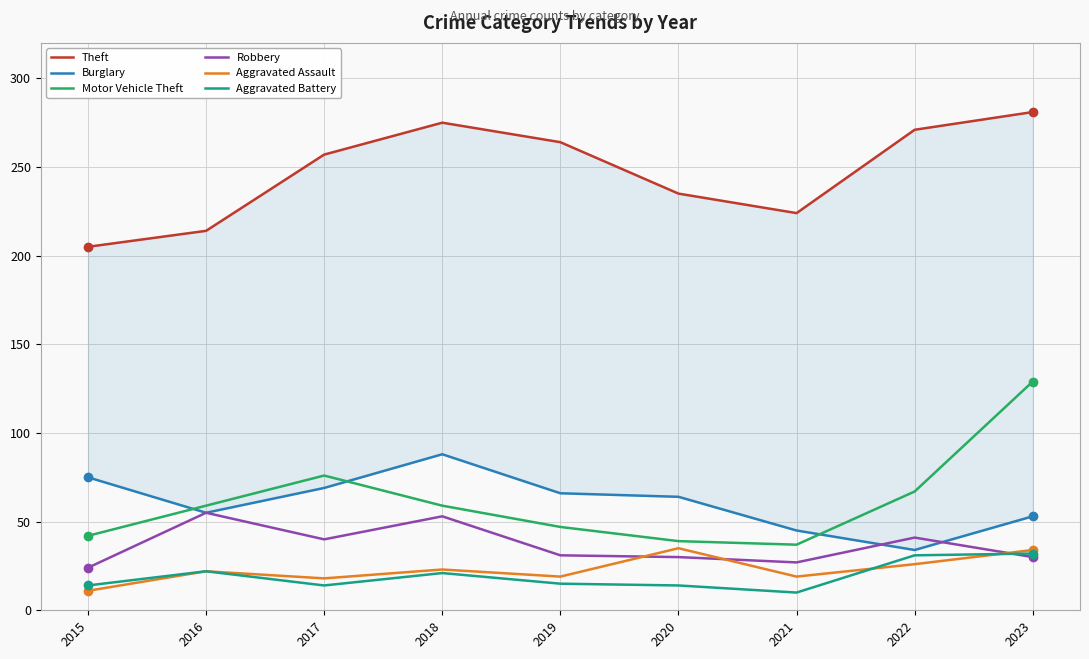

Where do Aggravated Assault and Aggravated Battery first cross each other?

2021 and 2022